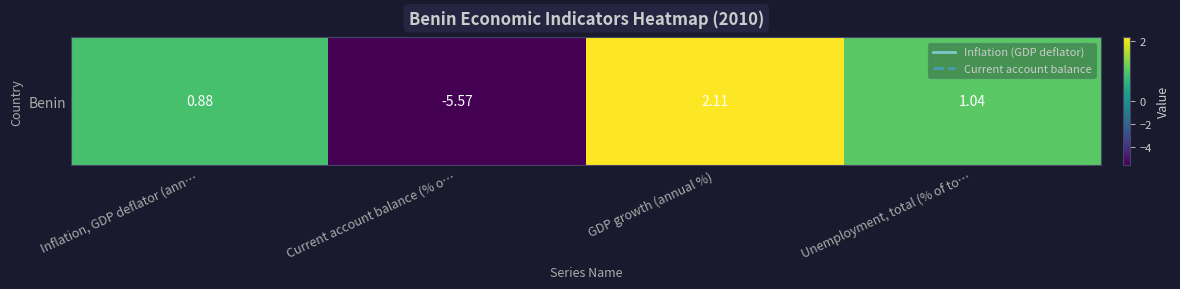

The value at Unemployment, total (% of to… is 1.0. True or false?

True